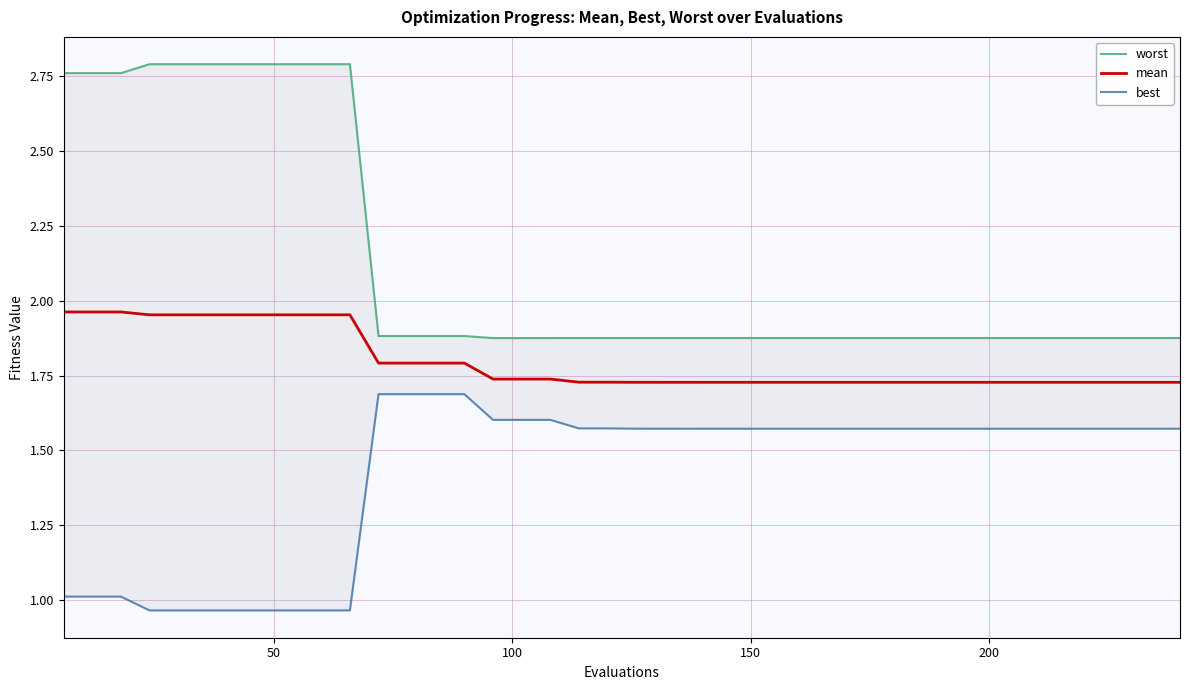

True or false: worst and best intersect in this chart.

False